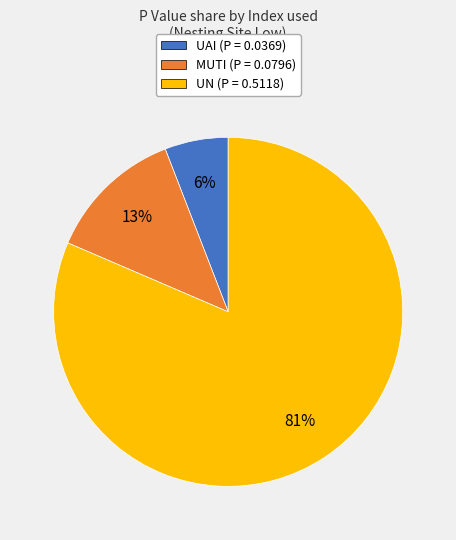

Count the number of slices in the pie.

3